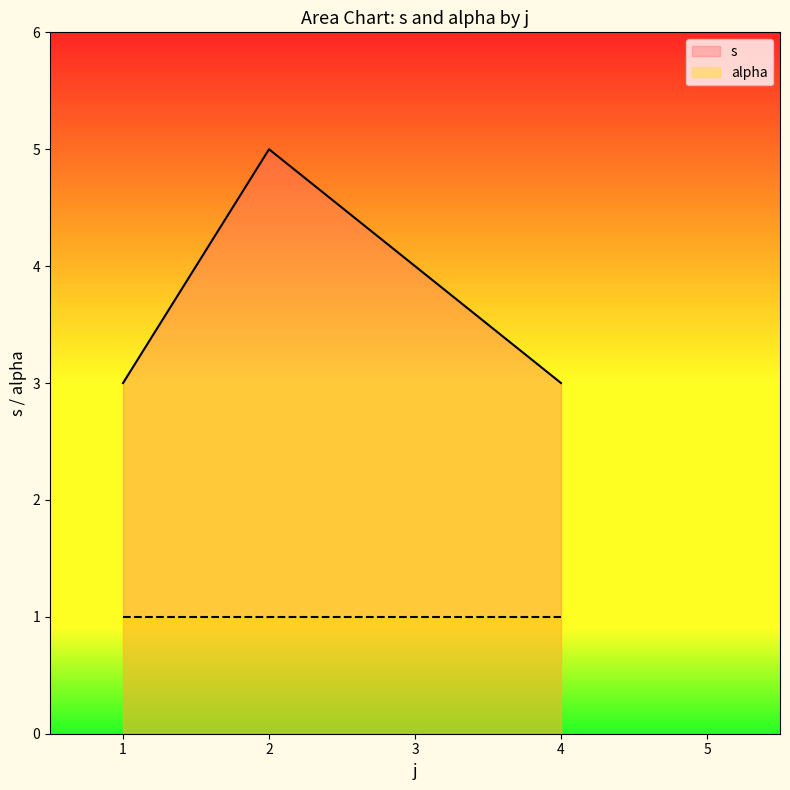

The alpha series shows 1 at 4. True or false?

True